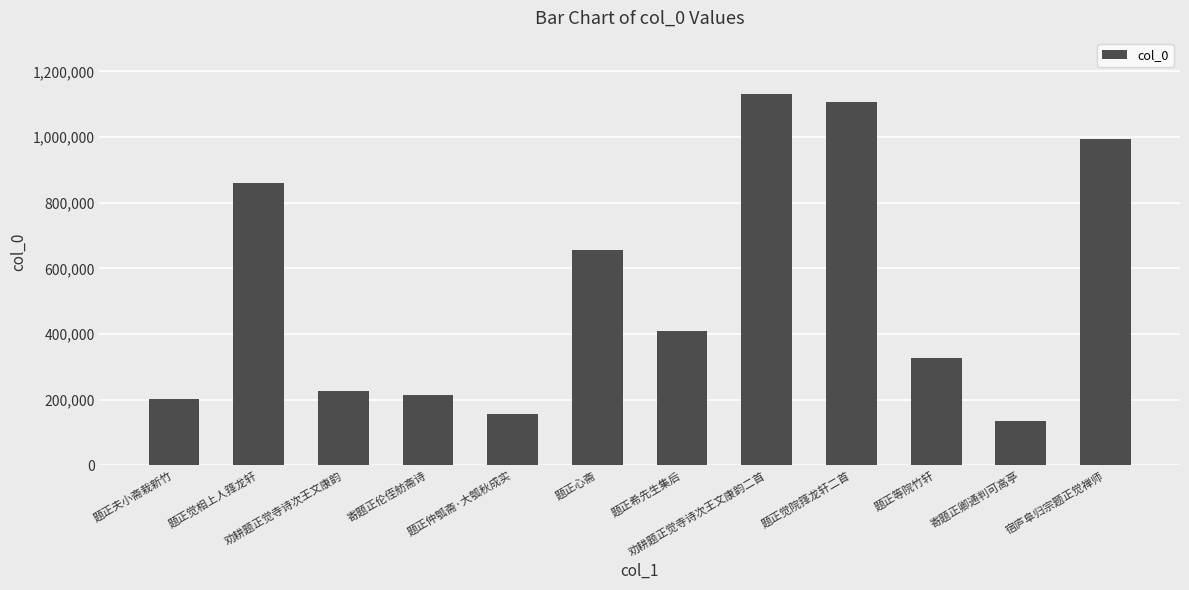

Is it true that the value at 题正夫小斋栽新竹 is 86711?

False